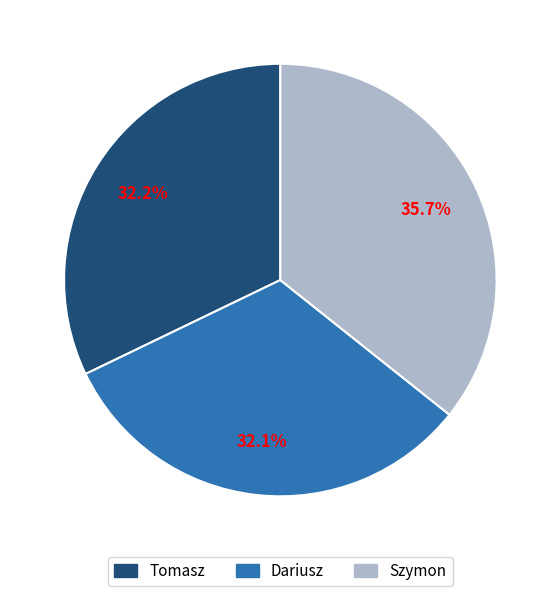

How many segments does this pie chart have?

3